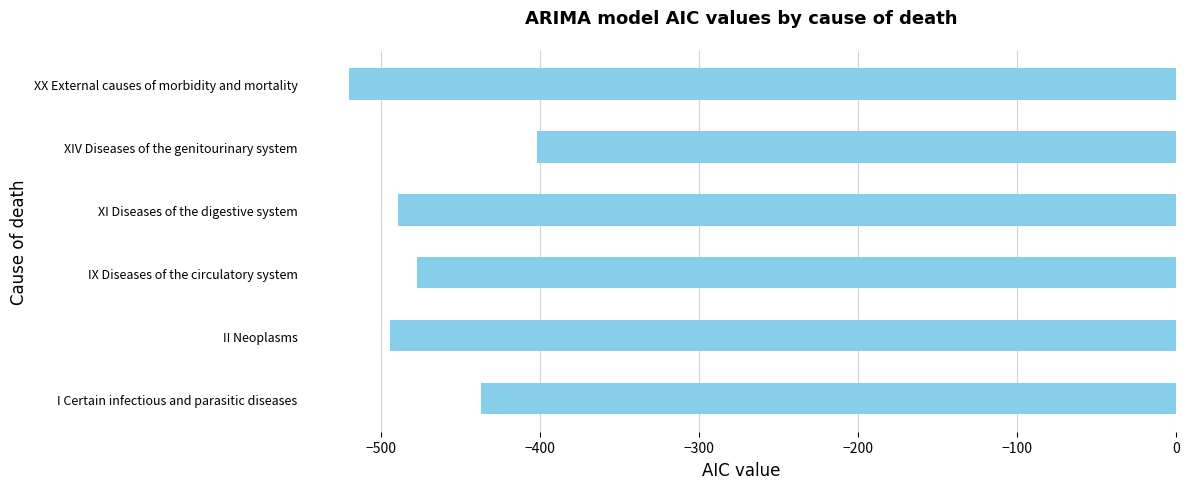

Read the value at XX External causes of morbidity and mortality.

-520.4